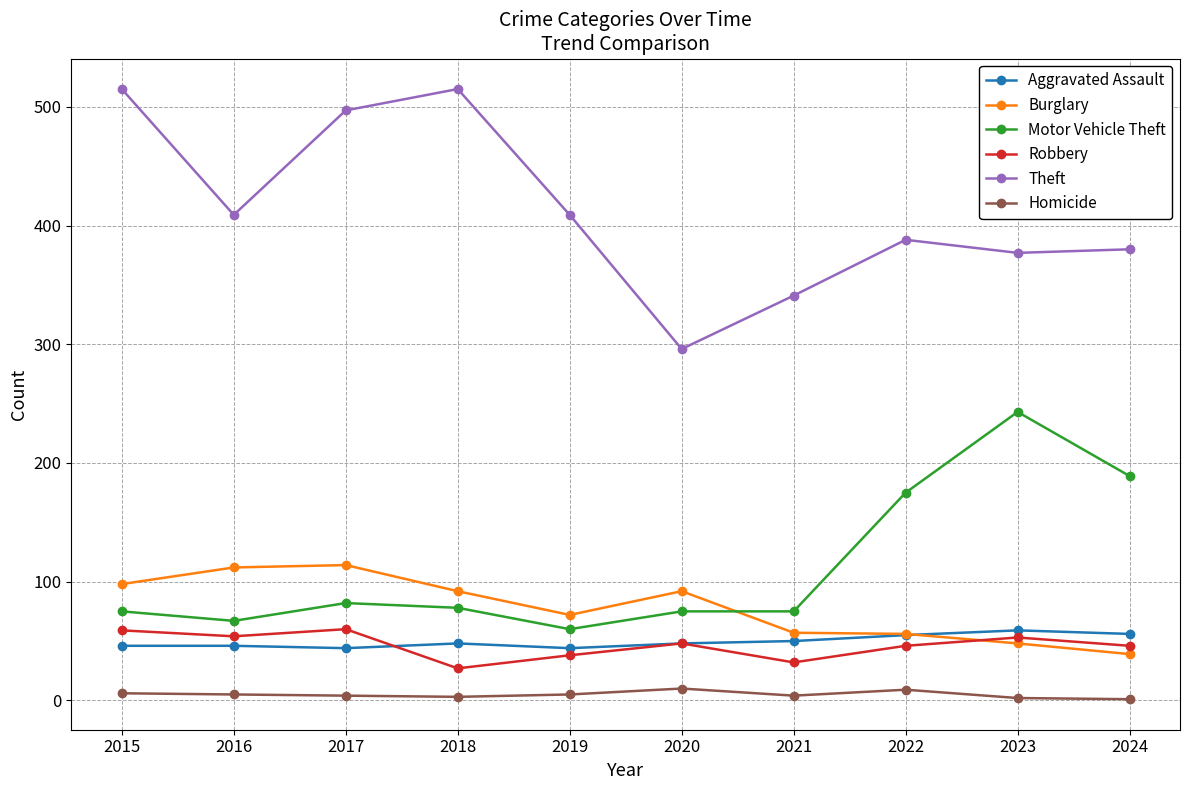

What is the sum of the Homicide values at 2016 and 2019?

10